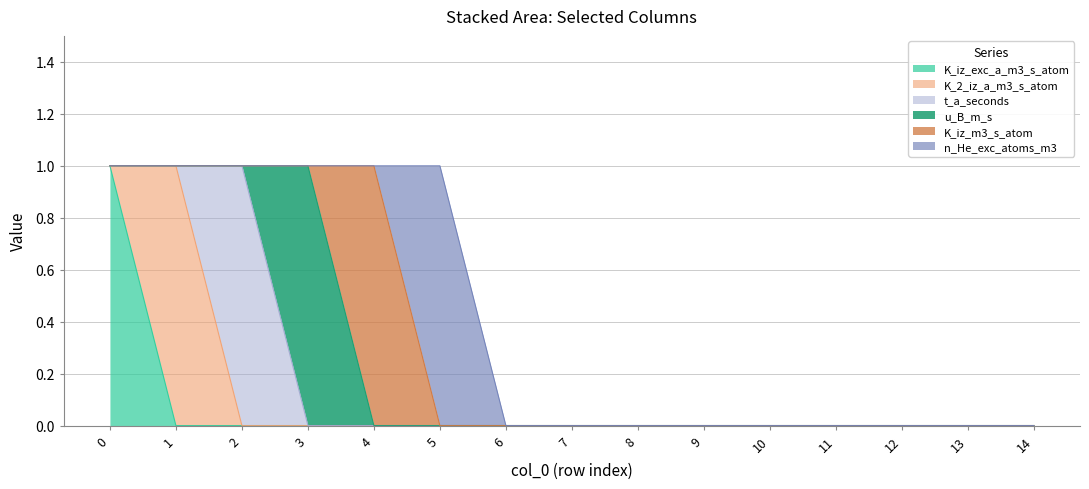

What is the total value across all series at 3?

1